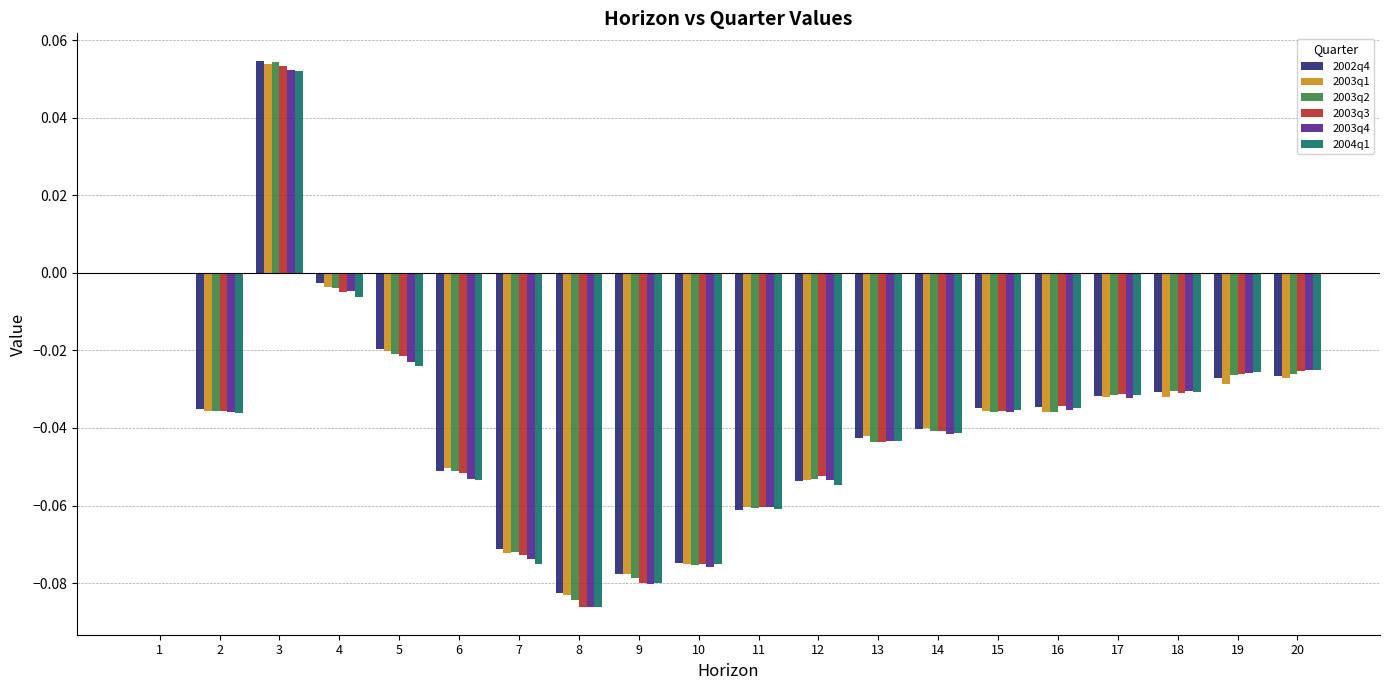

How many distinct data groups are displayed?

6